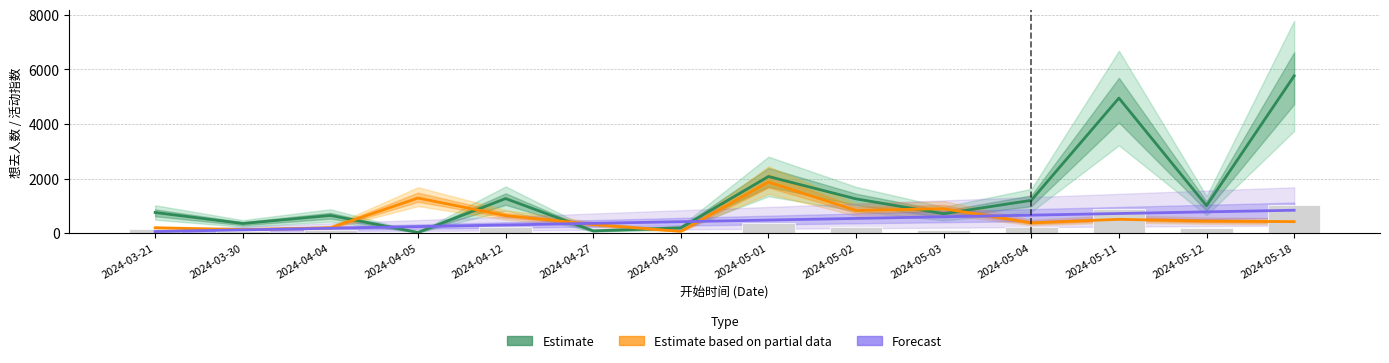

What is the label of the 11th bar from the left?

2024-05-04